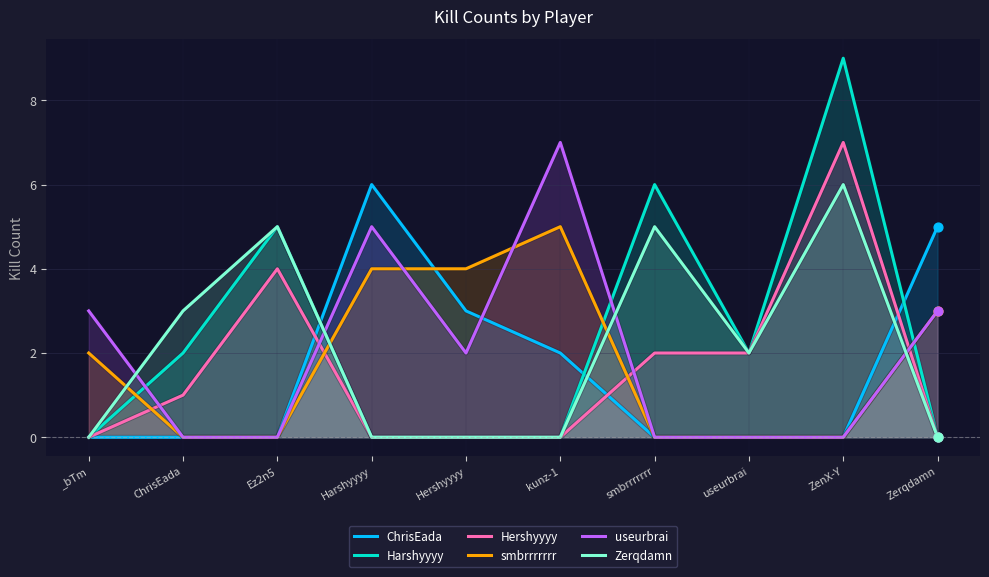

Which series has the widest spread of Y values?

Harshyyyy